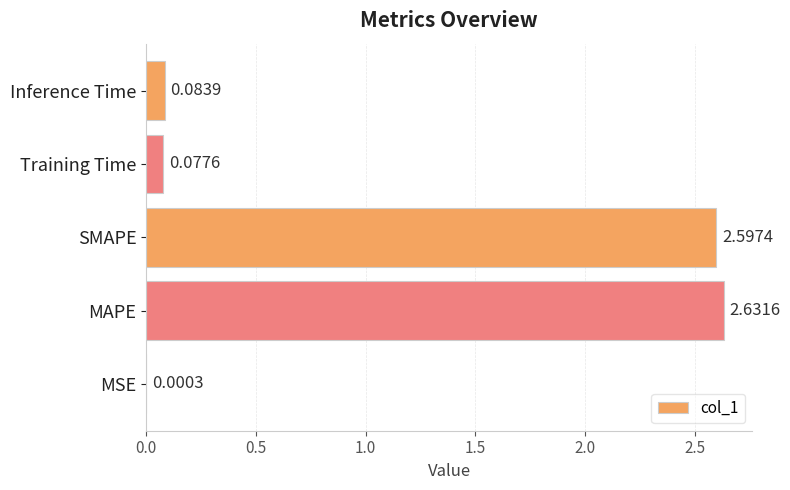

Which has a higher value, SMAPE or MAPE?

MAPE